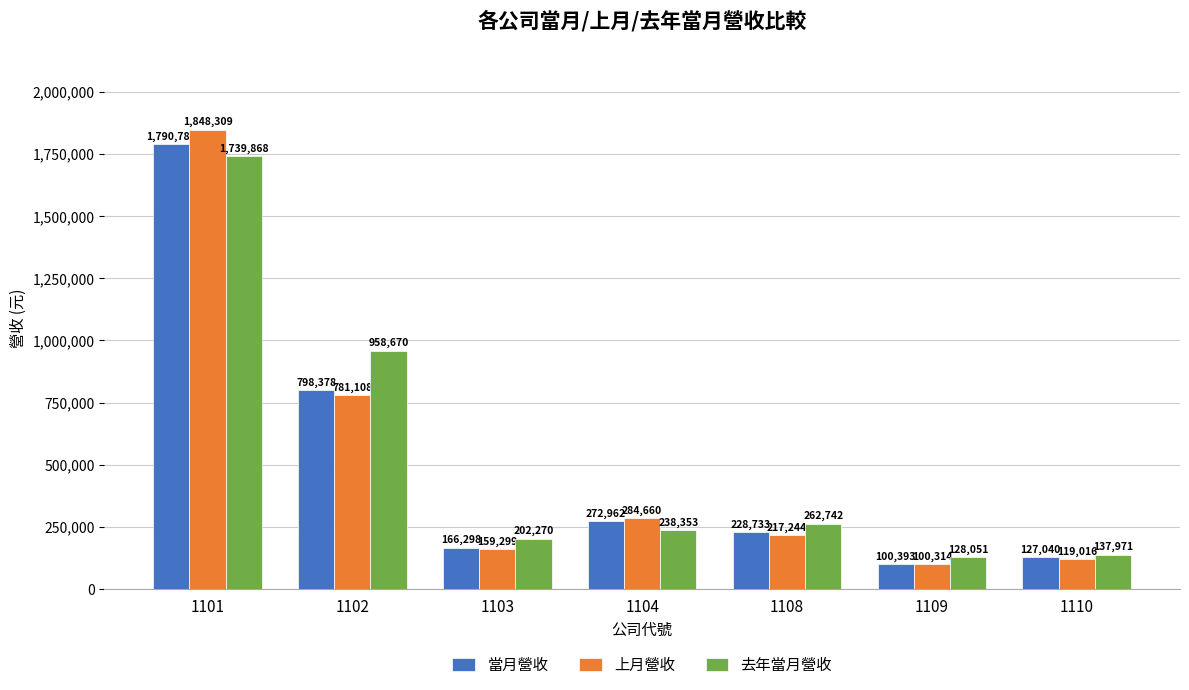

What is the difference between the second highest and second lowest values in the 當月營收 series?

671338